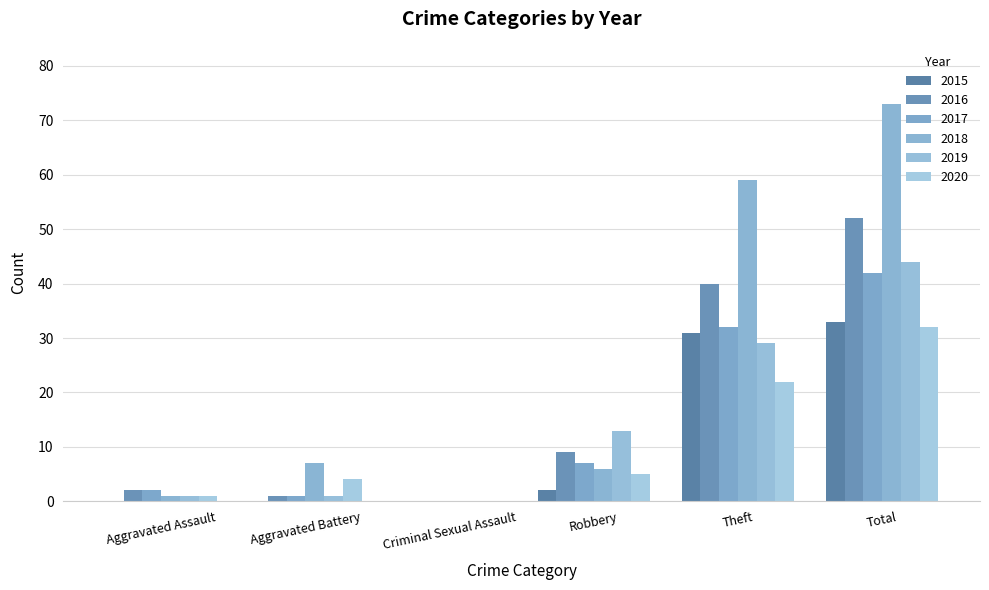

True or false: 2019 has a value of 13 at Total.

False